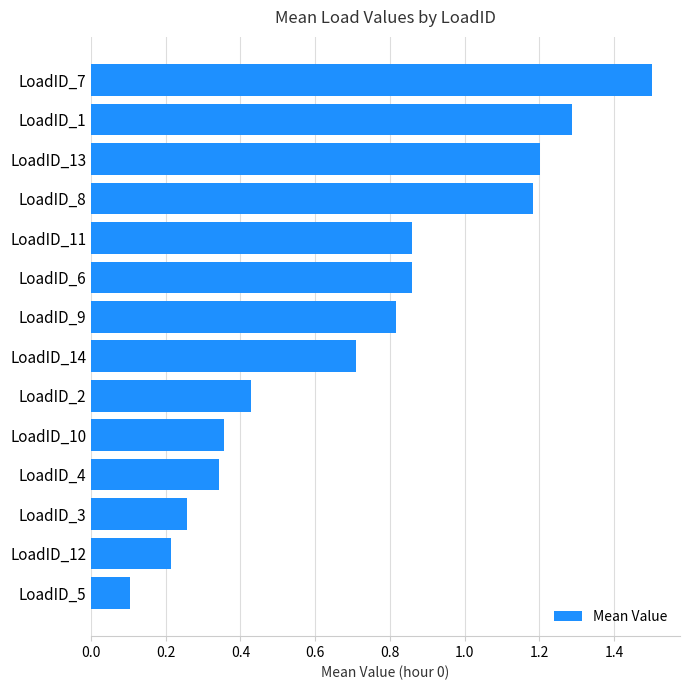

The chart shows a value of 0.1 at LoadID_4. True or false?

False